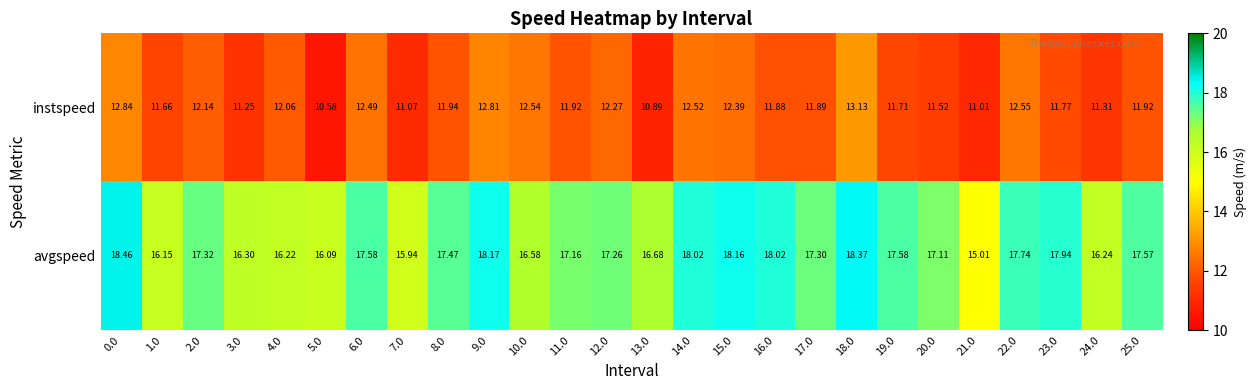

Rank the series by their maximum value, from lowest to highest.

instspeed, avgspeed